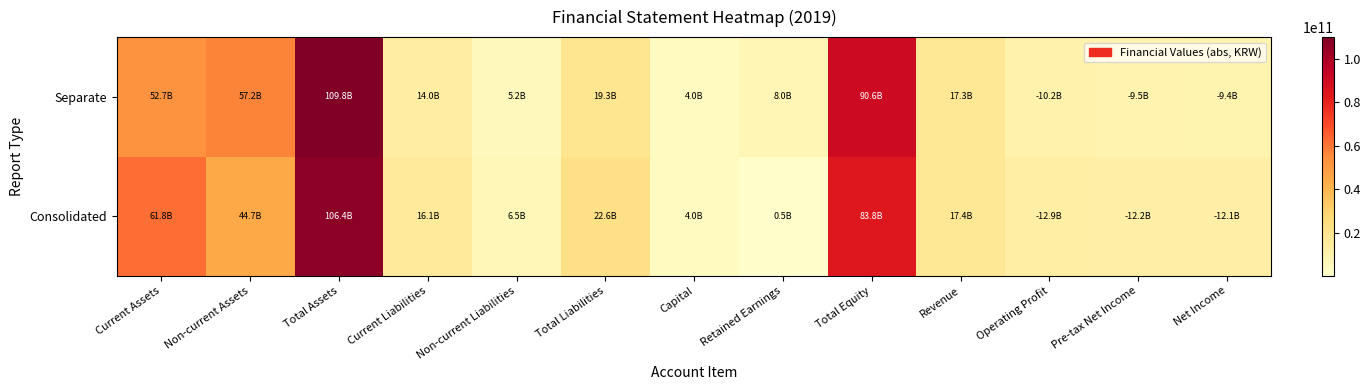

Reading left to right, transcribe all the data shown in this chart.

Consolidated: Current Assets=61757137538	Non-current Assets=44690607238	Total Assets=106447744776	Current Liabilities=16122568357	Non-current Liabilities=6492845390	Total Liabilities=22615413747	Capital=4008260500	Retained Earnings=454843472	Total Equity=83832331029	Revenue=17447597703	Operating Profit=12861354823	Pre-tax Net Income=12233049379	Net Income=12104101253
Separate: Current Assets=52680096823	Non-current Assets=57157410035	Total Assets=109837506858	Current Liabilities=14023783639	Non-current Liabilities=5245459147	Total Liabilities=19269242786	Capital=4008260500	Retained Earnings=8030274859	Total Equity=90568264072	Revenue=17346457703	Operating Profit=10183791054	Pre-tax Net Income=9520230532	Net Income=9389080215